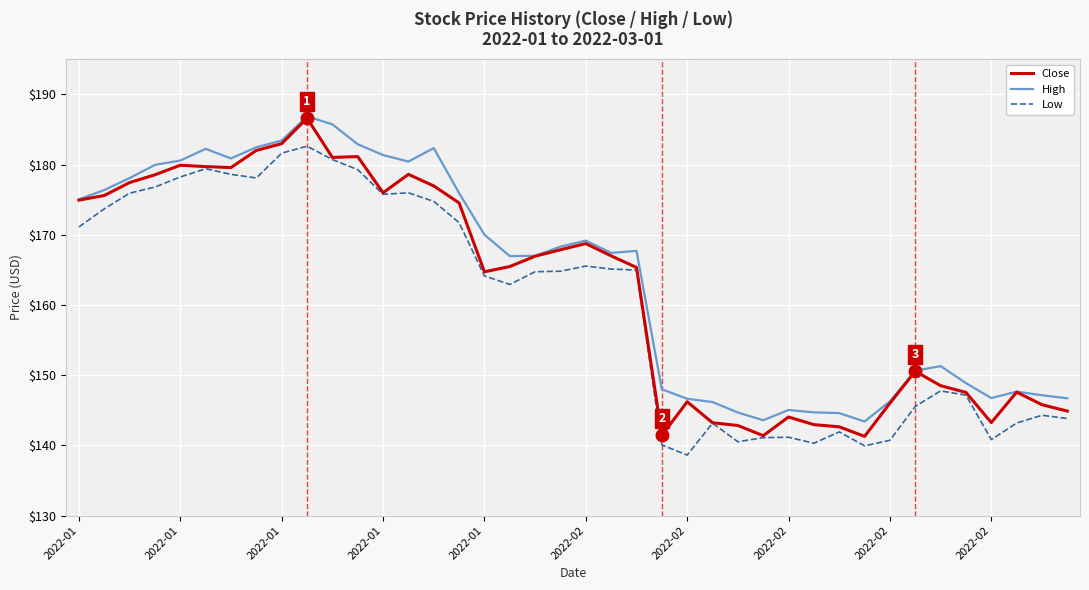

What is the maximum value for High?

186.9